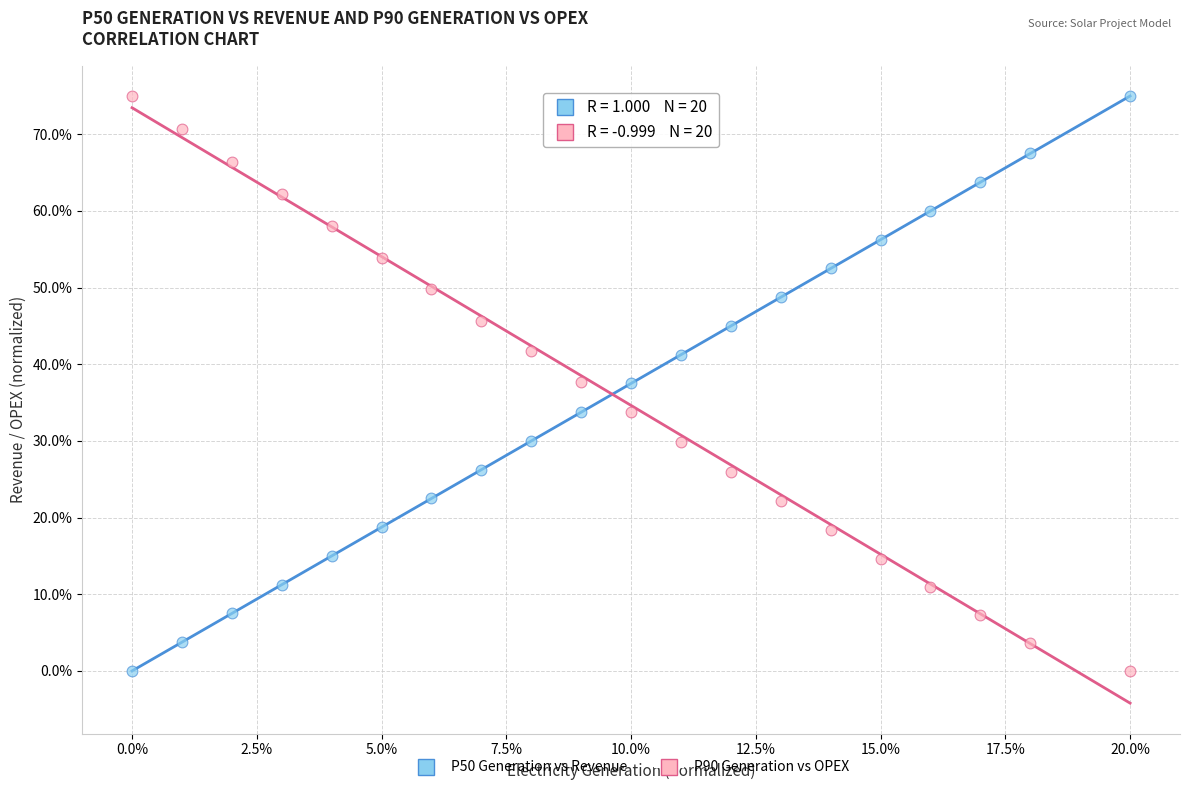

What are all the series names shown in the legend?

P50 Generation vs Revenue, P90 Generation vs OPEX